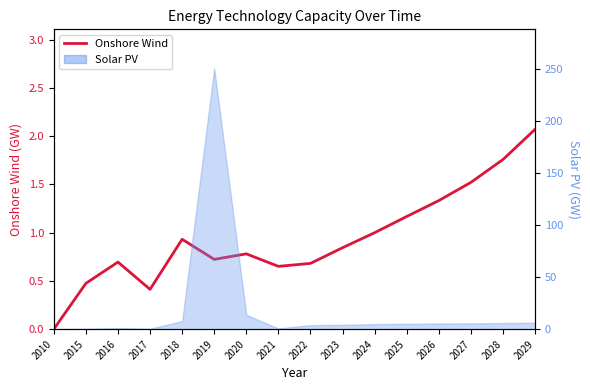

What is the change in value from 2015 to 2024?

+0.5